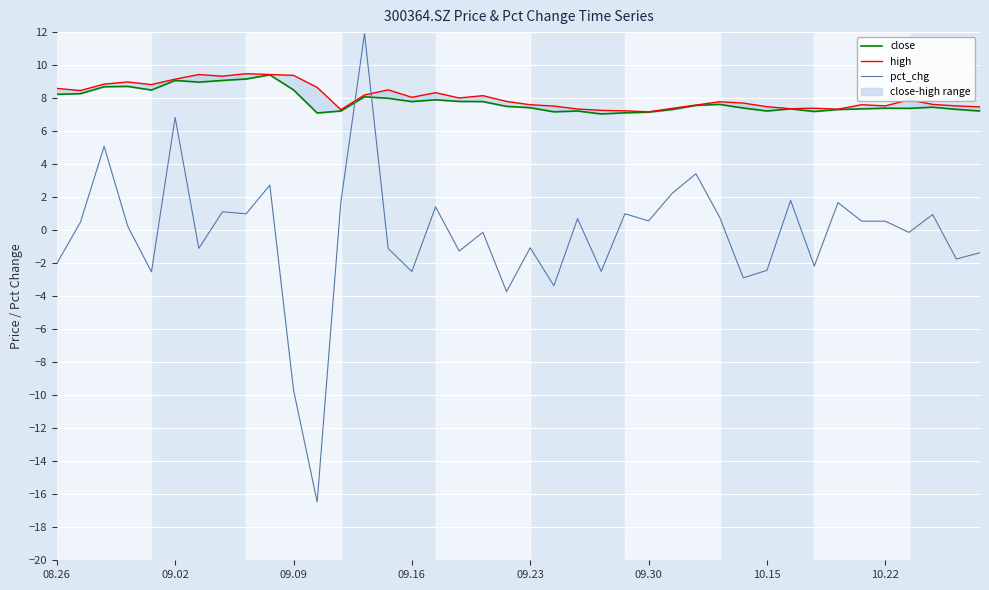

What is the lowest value of the pct_chg series?

-16.5